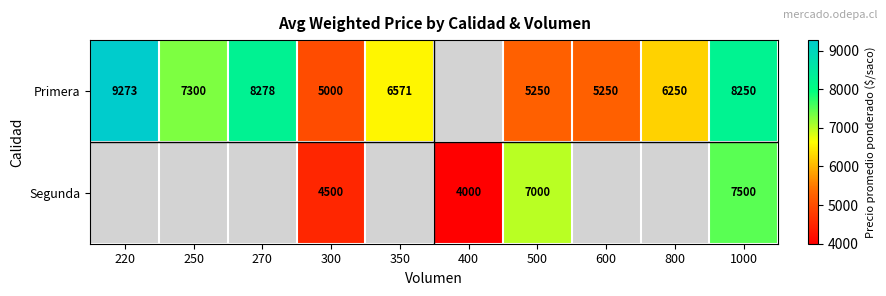

Which label corresponds to the smallest value in the chart?

400